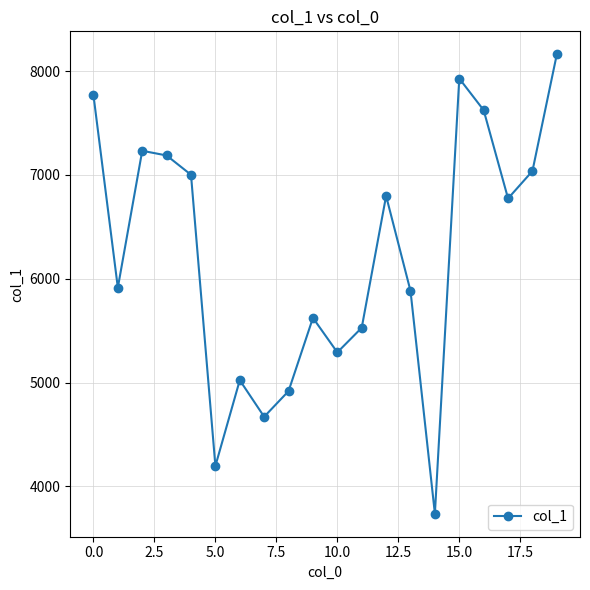

How many points are higher than both their immediate neighbors (excluding endpoints)?

5